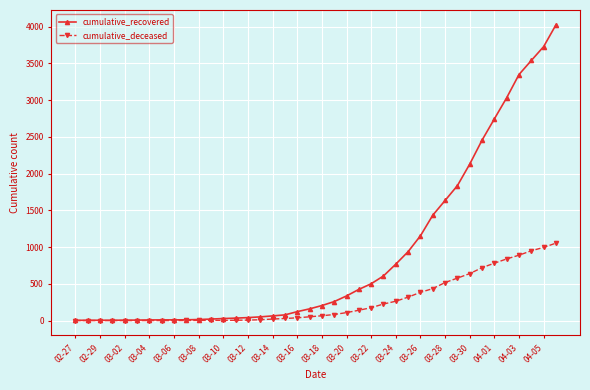

What is the maximum value for cumulative_recovered?

4027